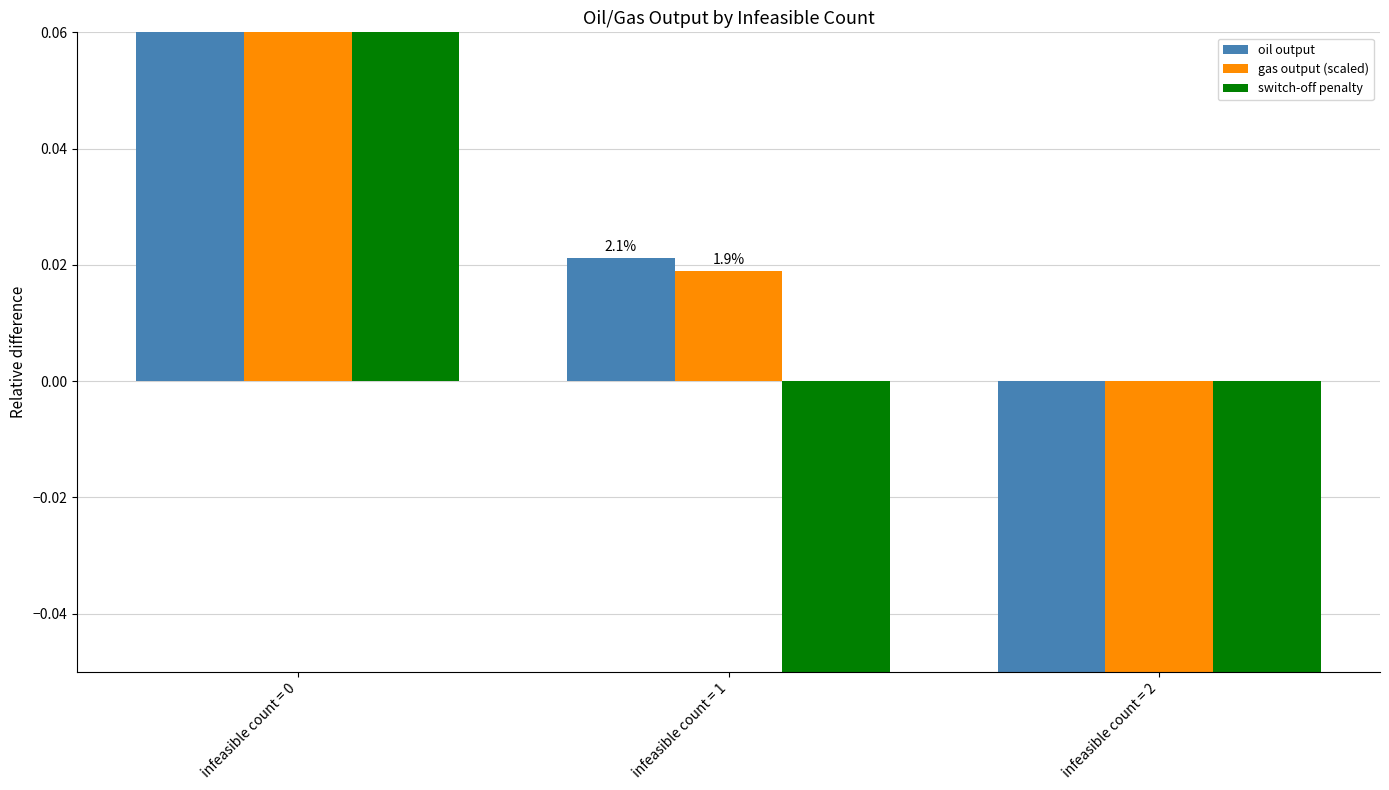

Which label corresponds to the largest value in the chart?

infeasible count = 0